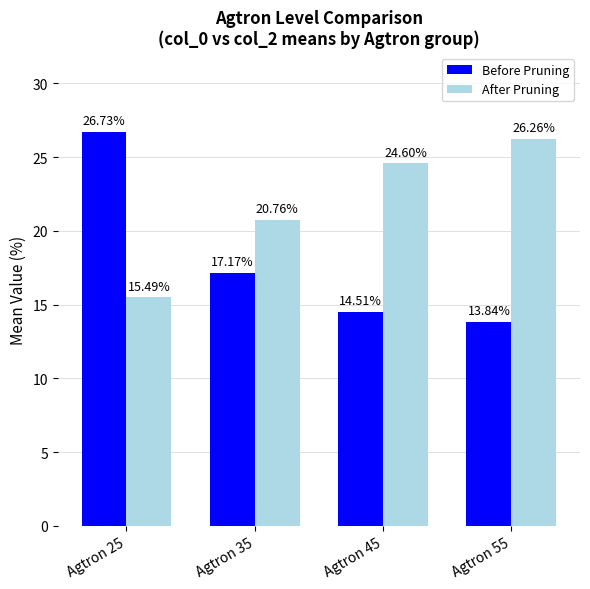

At which category is the sum across all series the highest?

Agtron 25